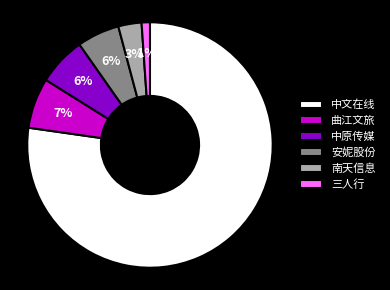

Which category accounts for the majority?

中文在线